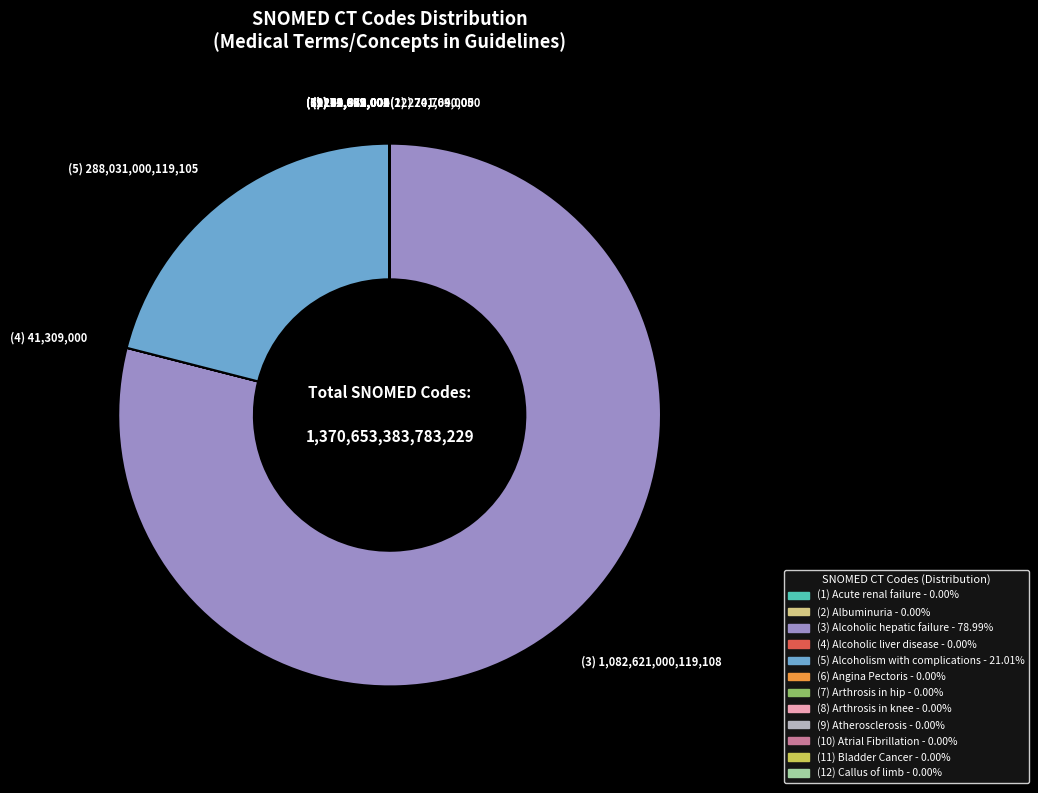

Does any single category account for the majority?

Yes